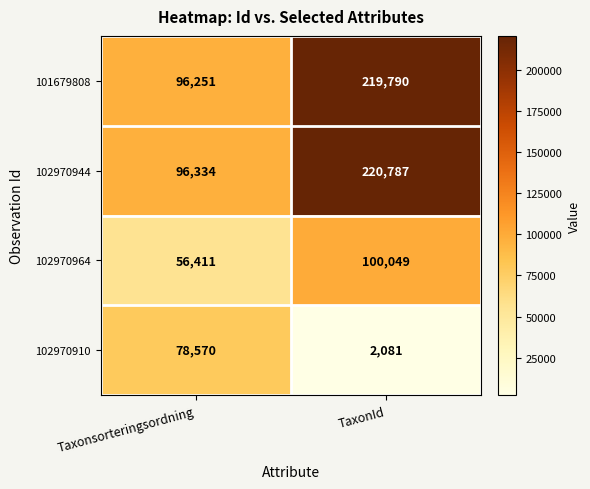

Between Taxonsorteringsordning and TaxonId, which series saw the biggest shift?

102970944